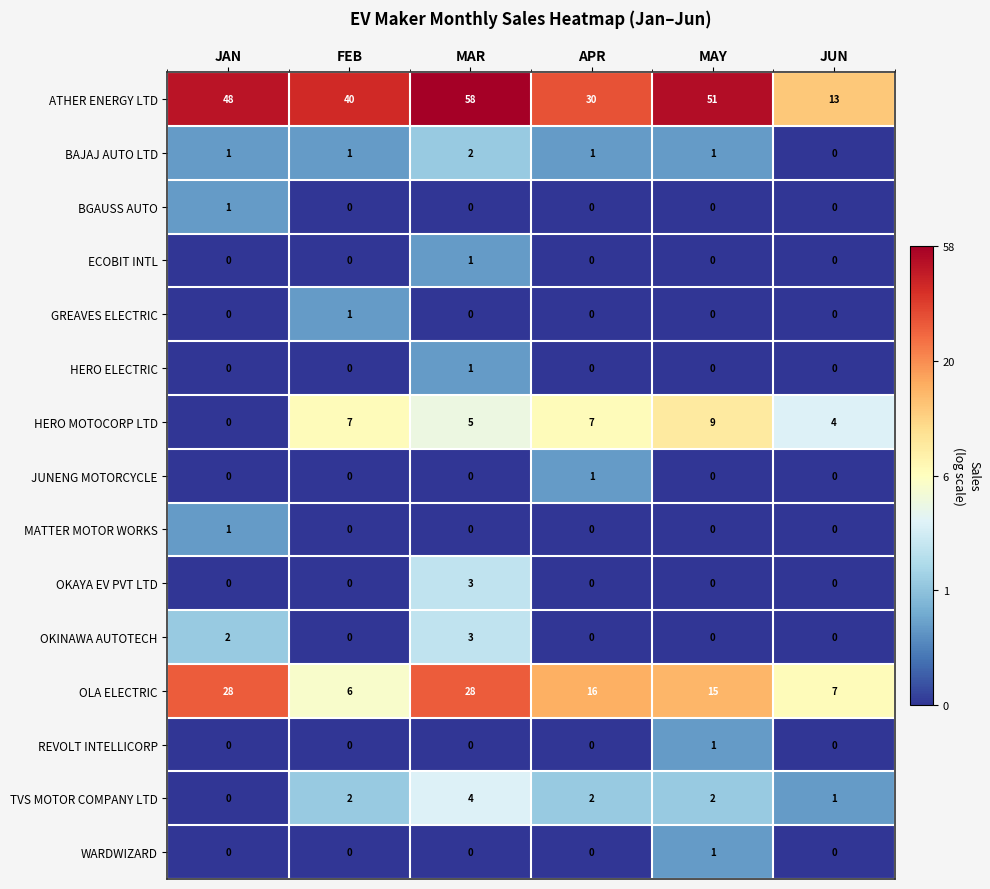

At which category is the sum across all series the highest?

MAR